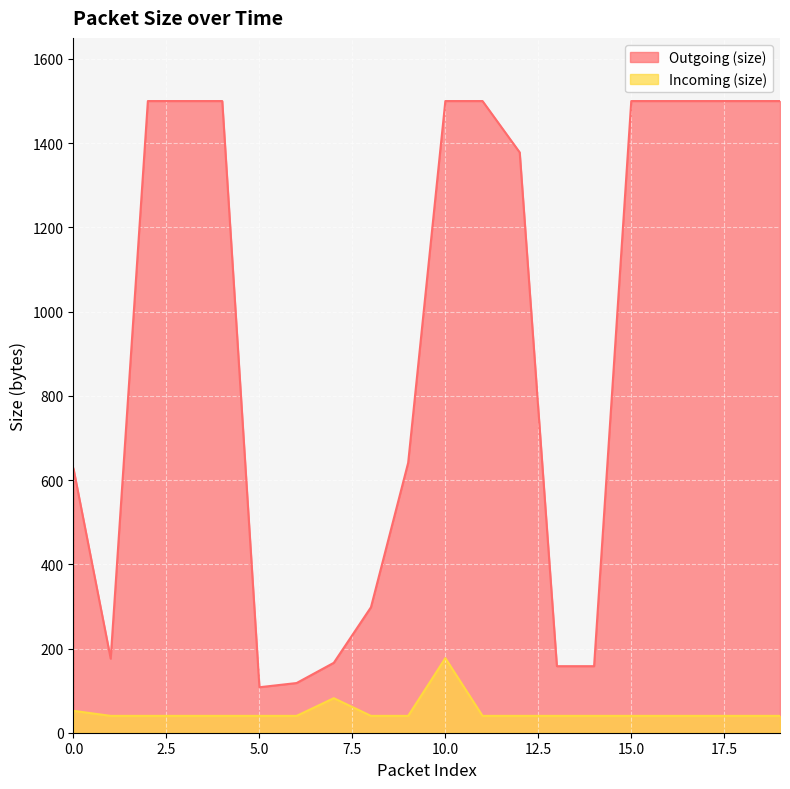

True or false: Outgoing (size) and Incoming (size) intersect in this chart.

False